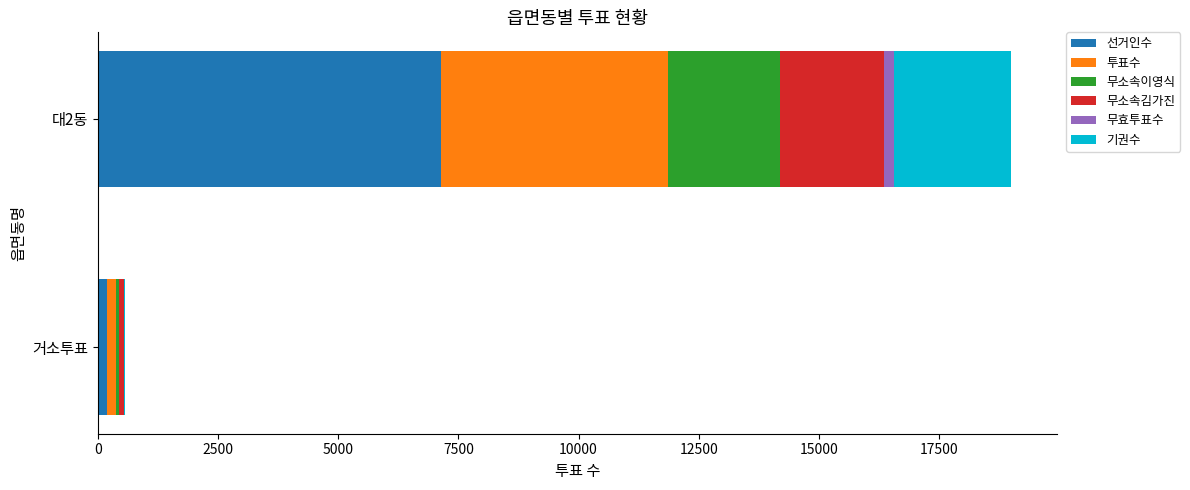

At which category is the sum across all series the highest?

대2동